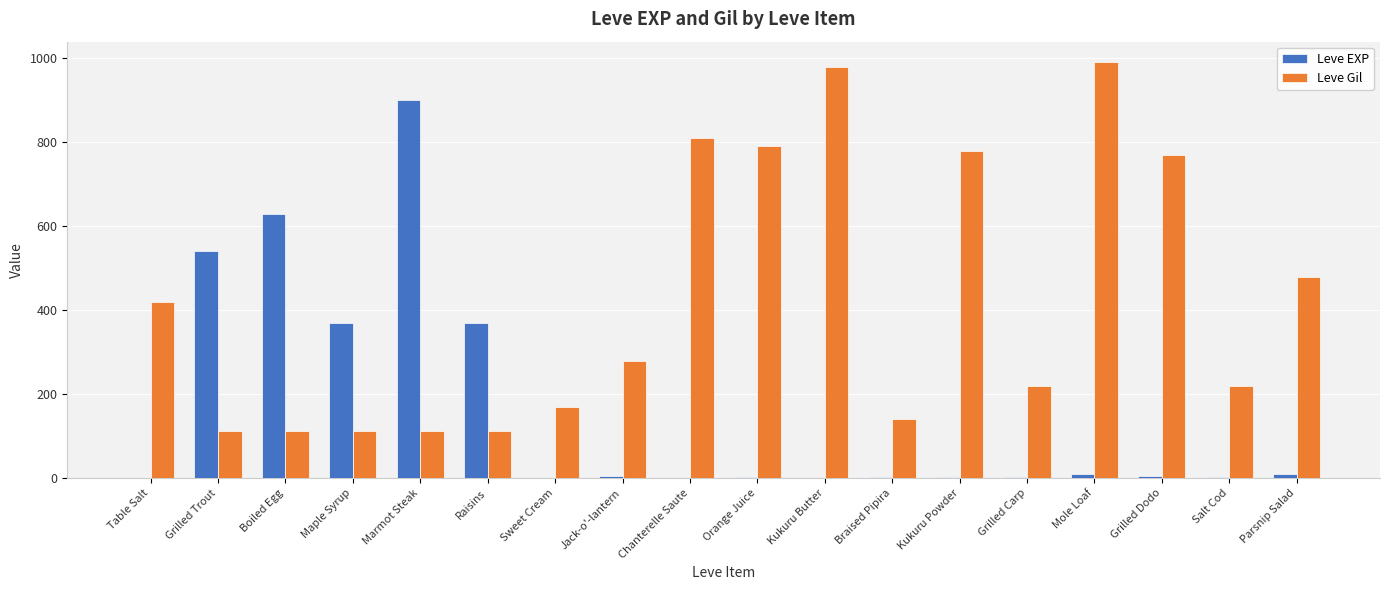

What are all the series names shown in the legend?

Leve EXP, Leve Gil